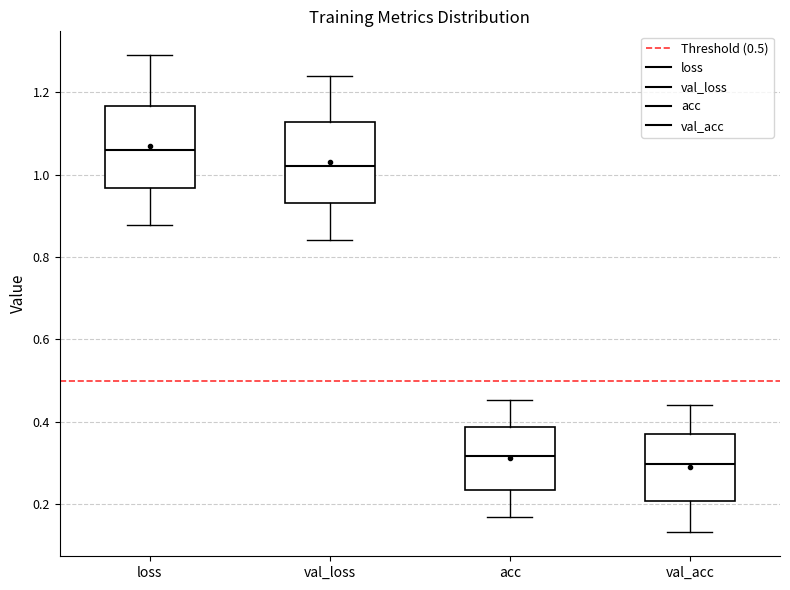

Where does the lower whisker of the box for acc end on the y-axis? The values are not printed on the chart, so give them approximately, as read against the axis.

0.16